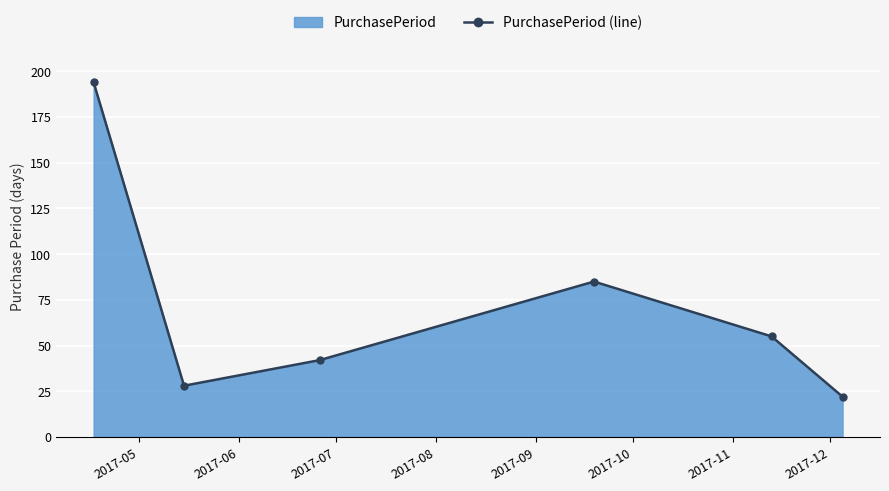

What is the value of the 1st point from the left?

194